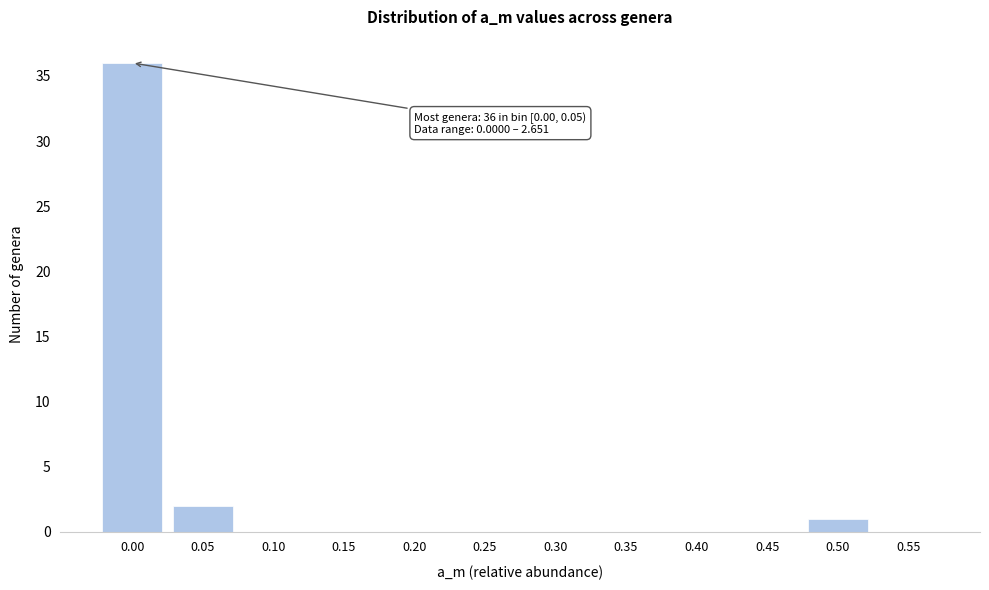

Reading left to right, what are all the values shown in this chart?

0.00=36	0.05=2	0.10=0	0.15=0	0.20=0	0.25=0	0.30=0	0.35=0	0.40=0	0.45=0	0.50=1	0.55=0